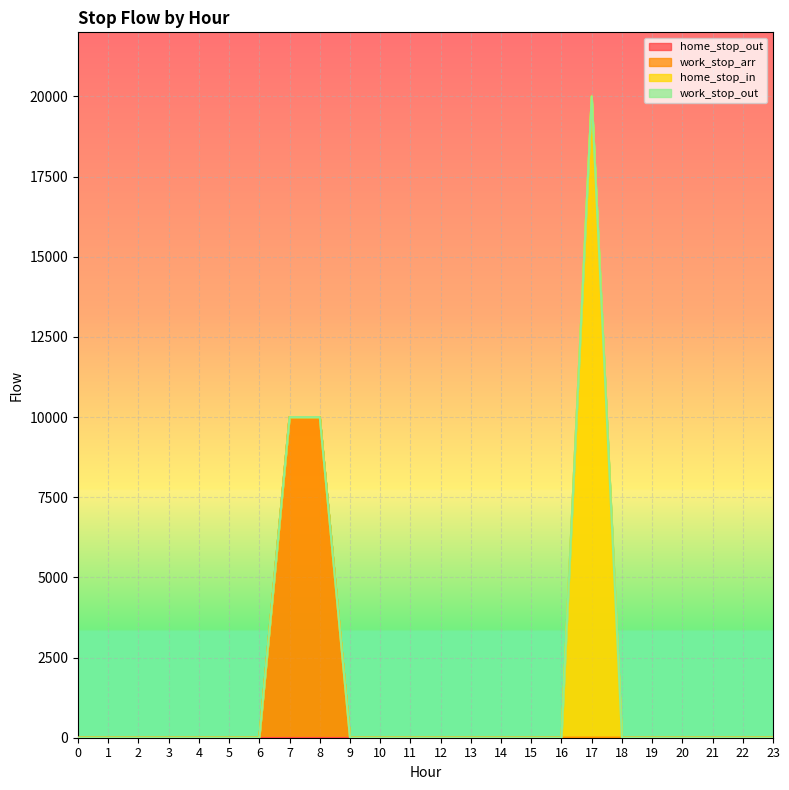

Between 0 and 23, which series saw the biggest shift?

home_stop_out